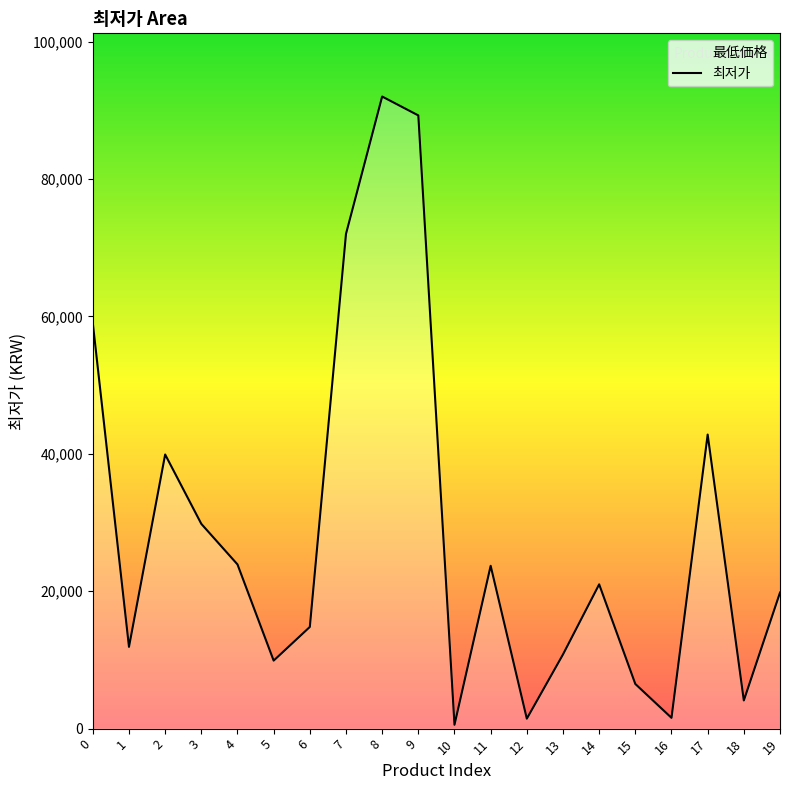

The value at 1 is 11900. True or false?

True